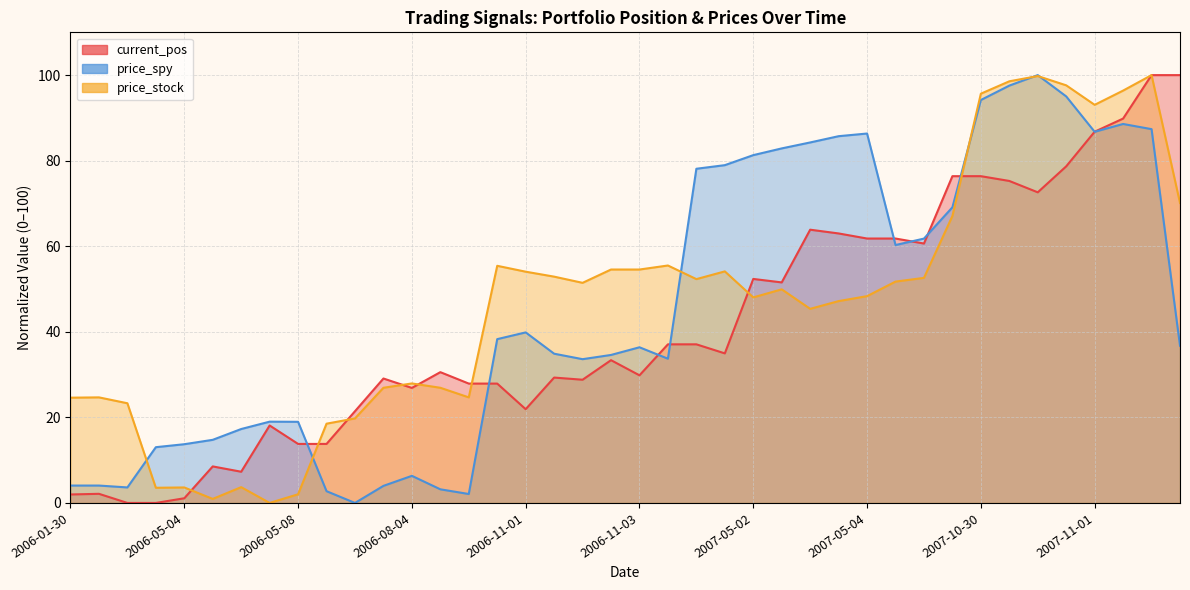

The value of price_spy at 2007-05-04 is 118.6. True or false?

False